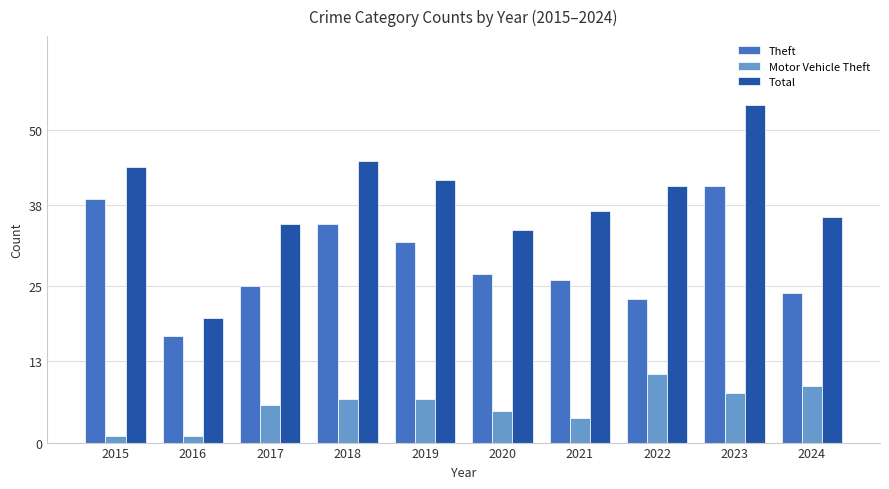

What is the value of the Motor Vehicle Theft bar at the 10th from the left?

9